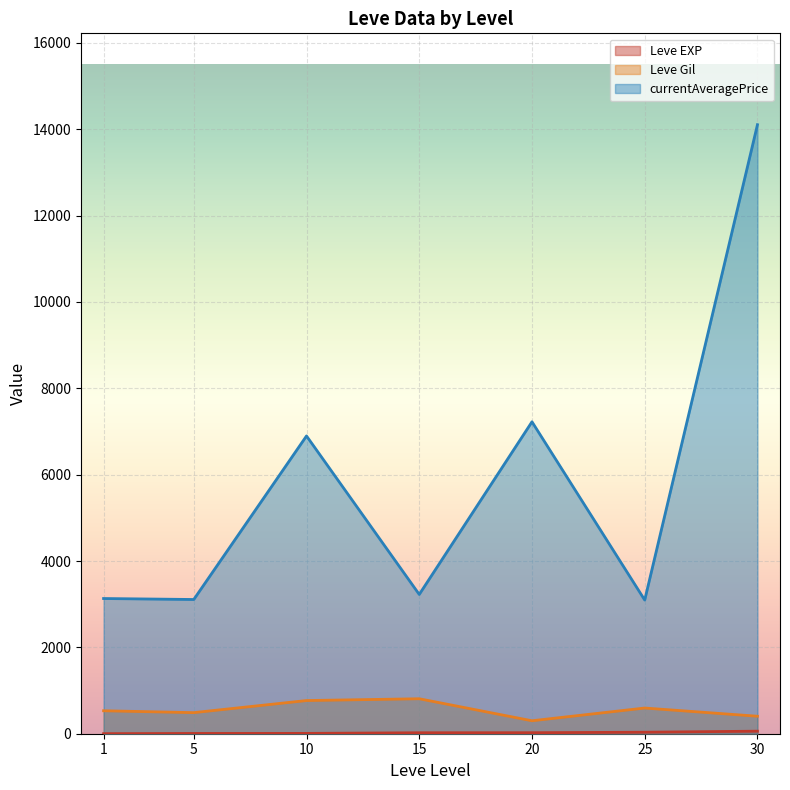

What is the sum of the Leve EXP values at 1 and 15?

22